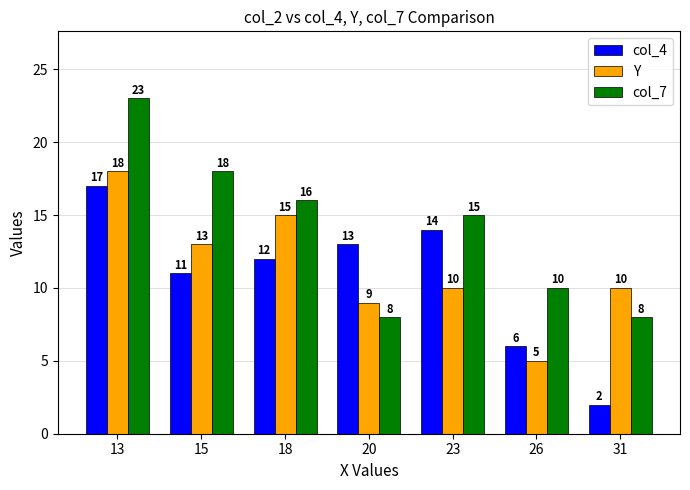

At how many categories does at least one series exceed 12?

5